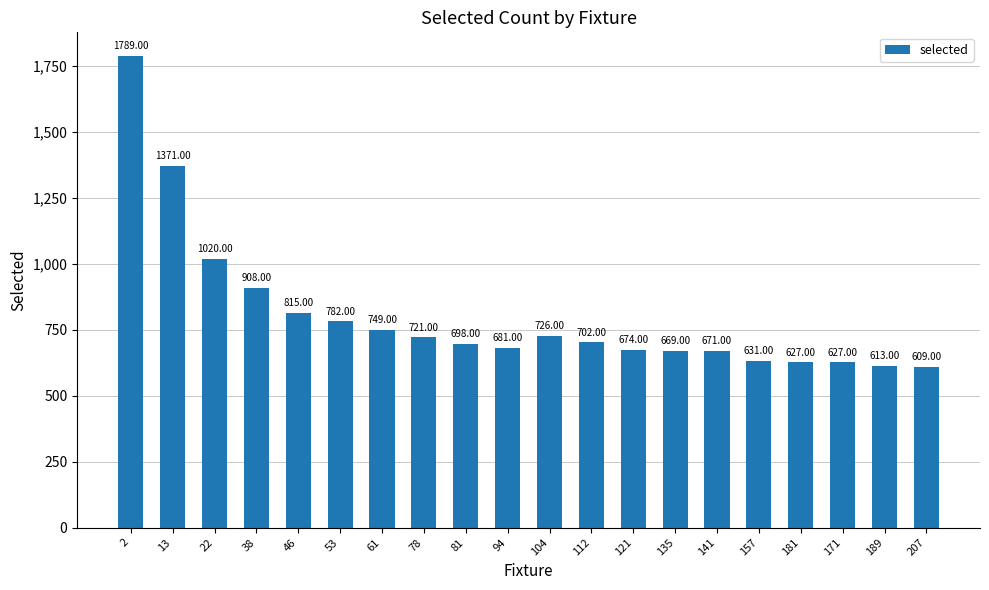

Which category has the lowest value across all series?

207